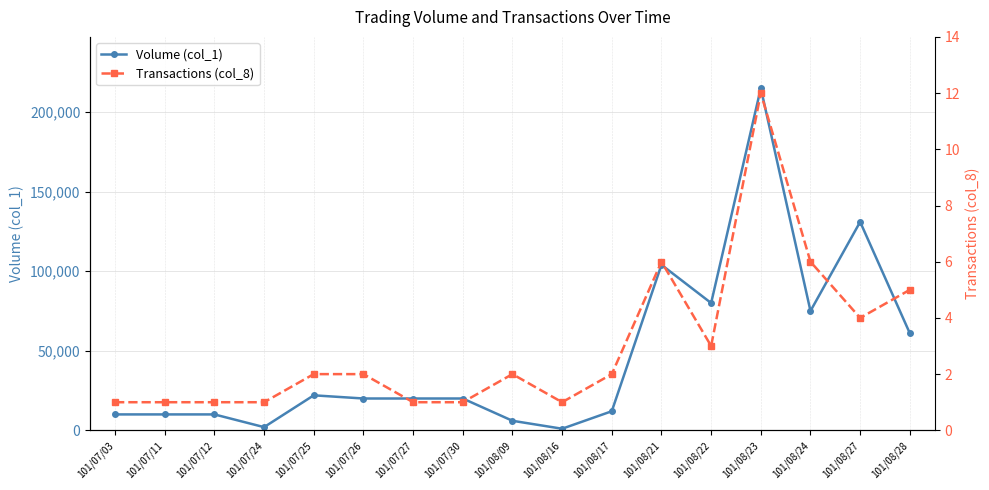

What is the label of the 4th point from the left?

101/07/24